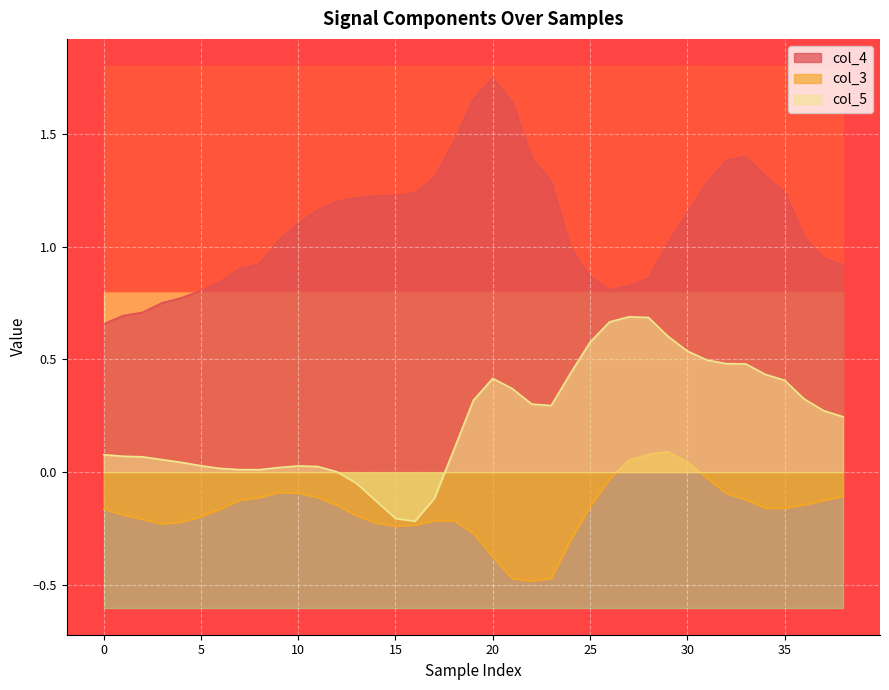

Where is the first local minimum for col_4?

26